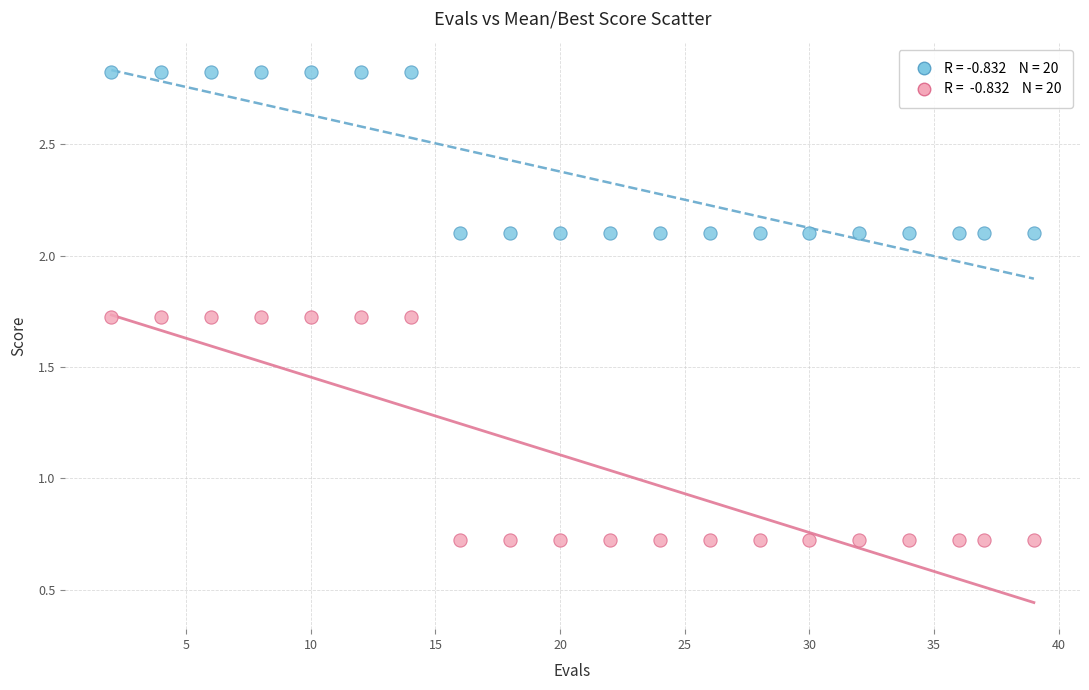

Across all data points, what is the range of X values (max minus min)?

37.0